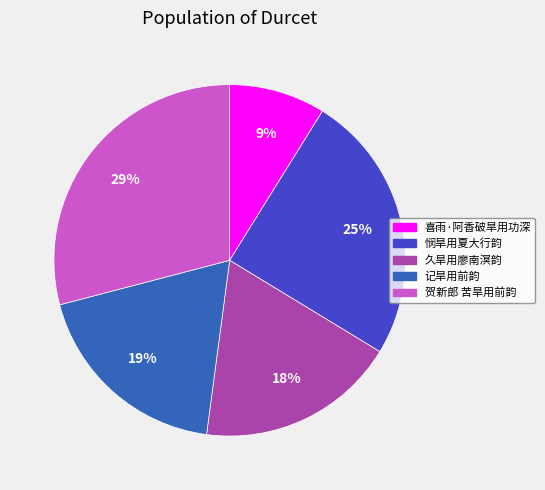

Combined, do 喜雨·阿香破旱用功深 and 久旱用廖南溟韵 account for over 50%?

No